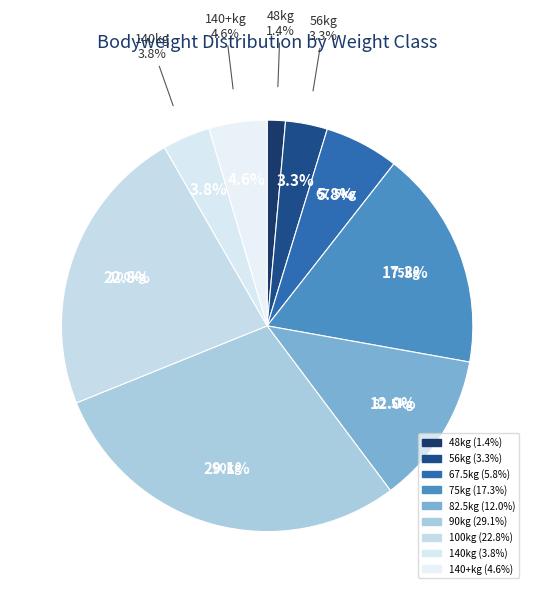

What is the largest slice in the pie chart?

90